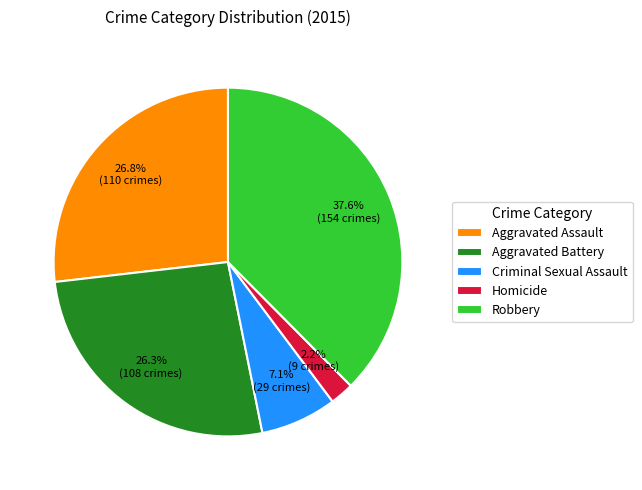

Is there a majority slice in this chart?

No